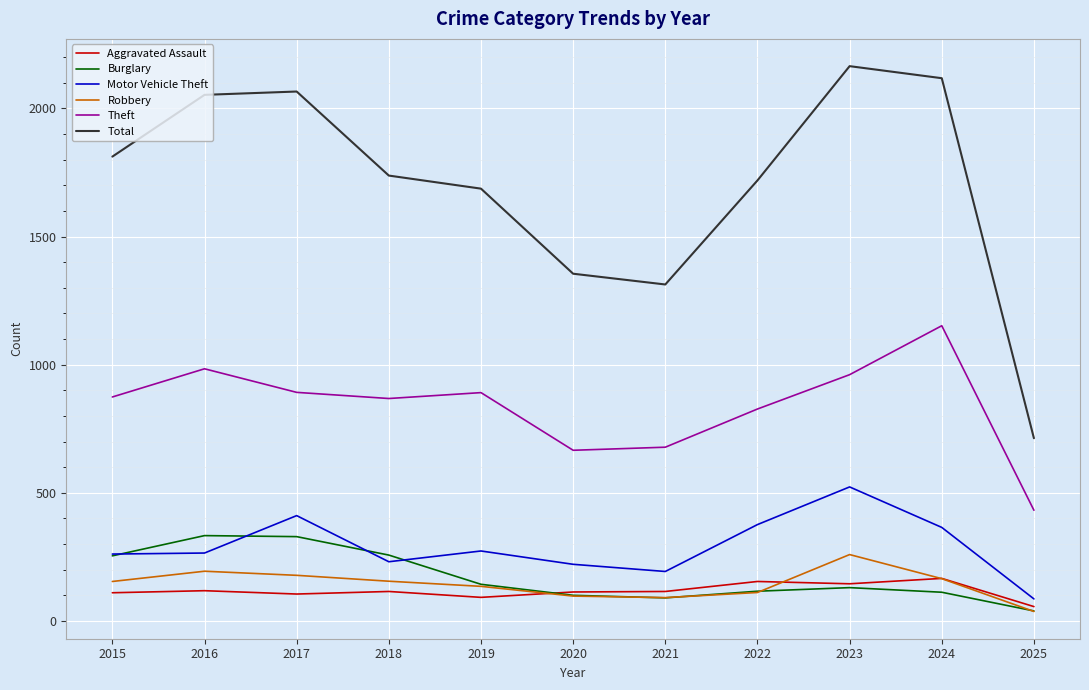

What is the lowest value of the Aggravated Assault series?

56